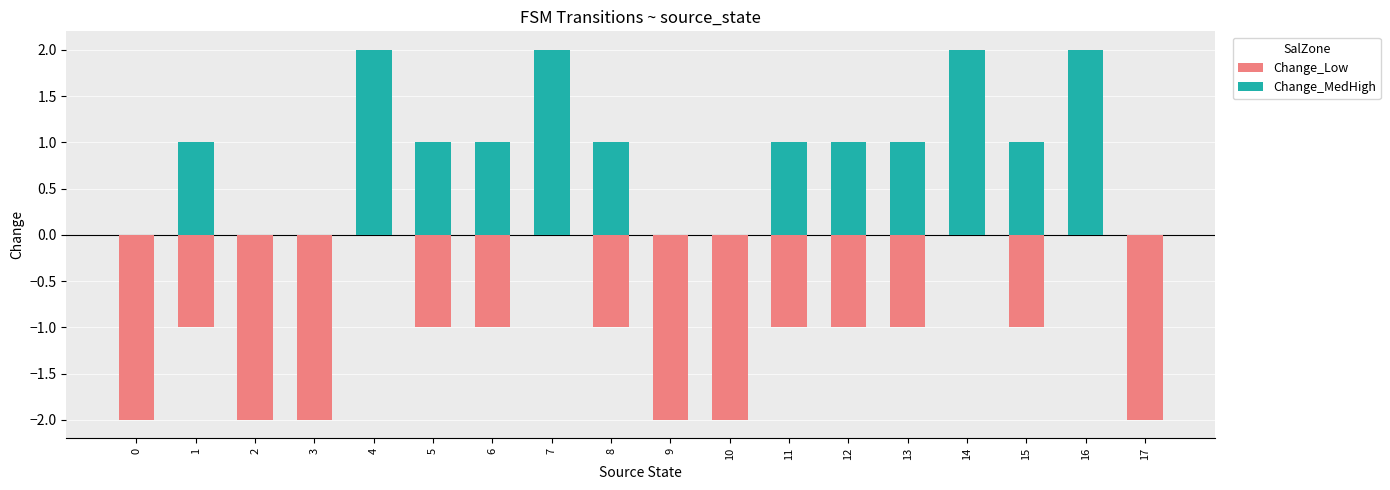

Which series has the widest spread of values?

Change_Low